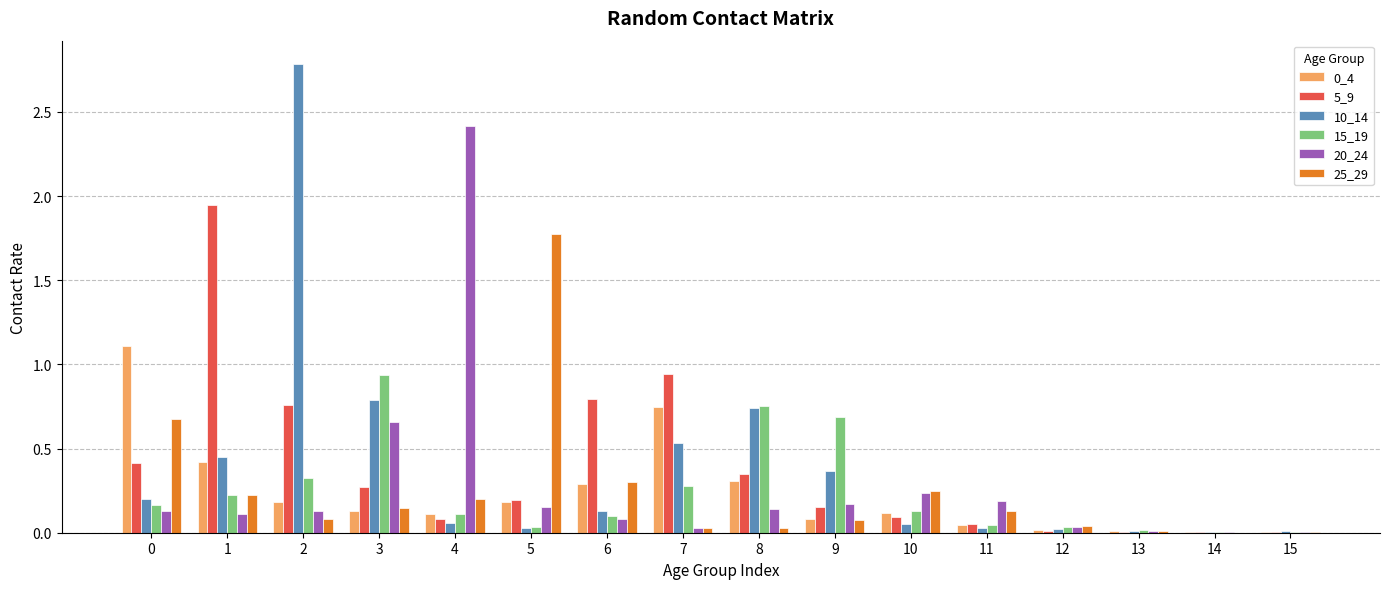

Is the value of 15_19 at 13 greater than the value of 10_14 at 2?

No